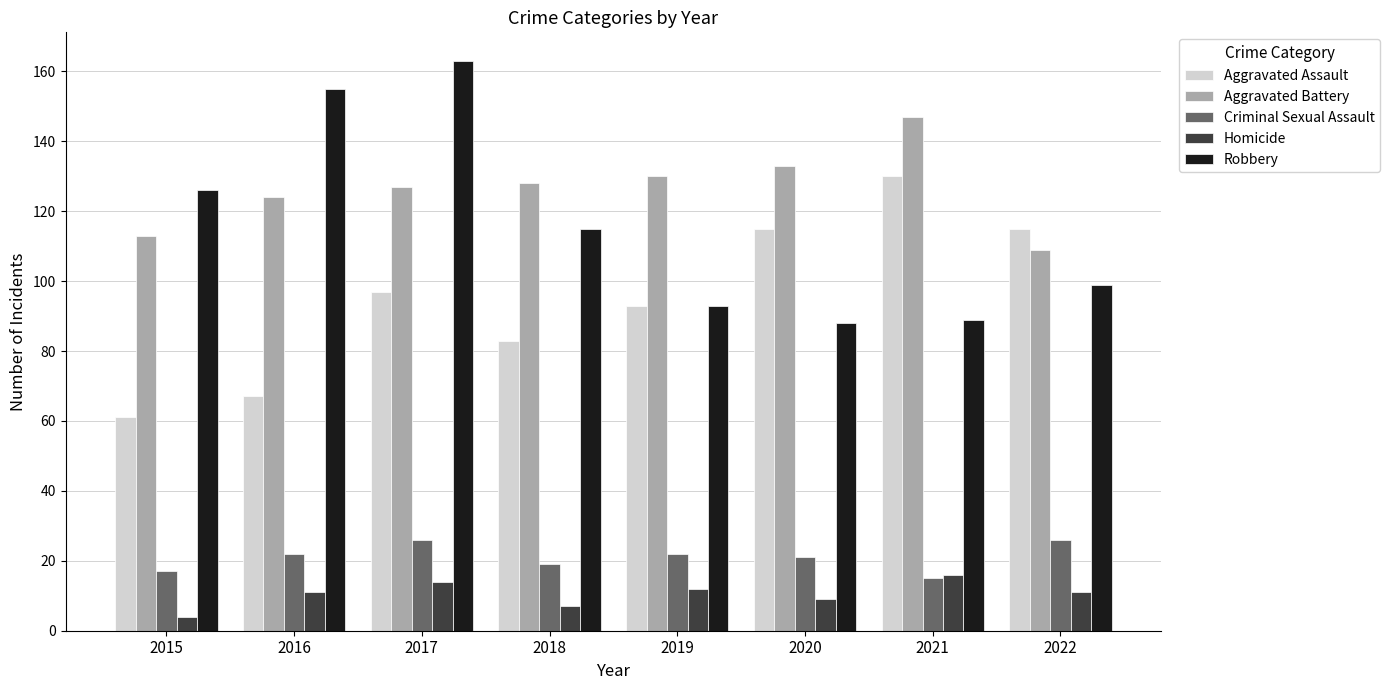

How many distinct data groups are displayed?

5